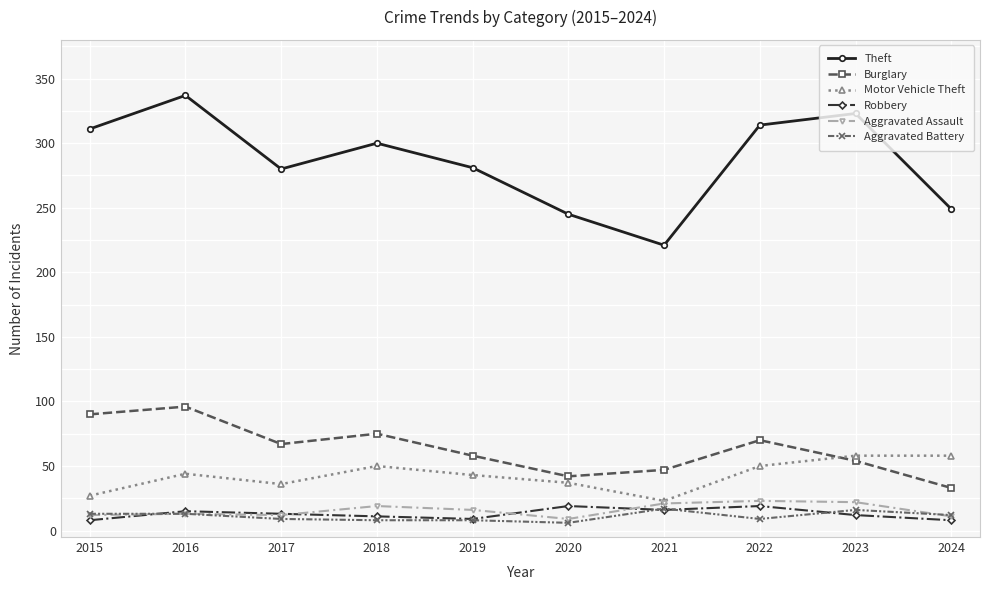

True or false: Robbery and Aggravated Assault intersect in this chart.

True